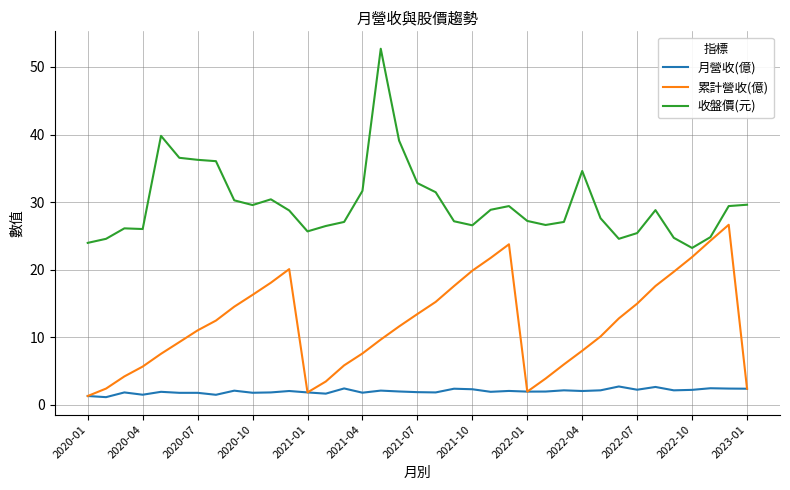

True or false: 收盤價(元) and 月營收(億) intersect in this chart.

False